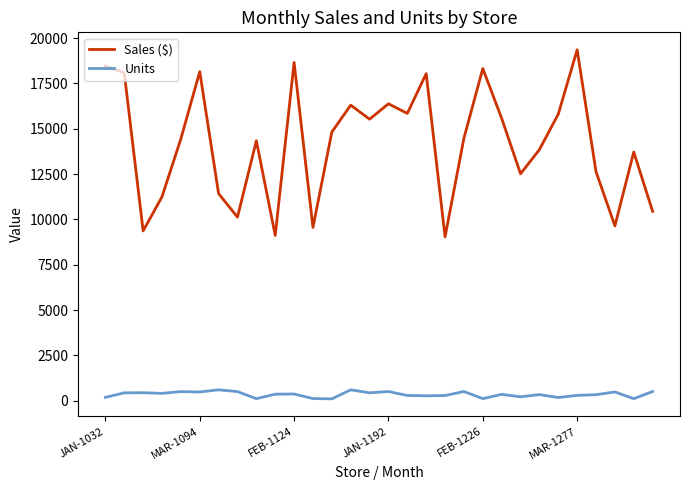

Which series has the largest range (max minus min)?

Sales ($)